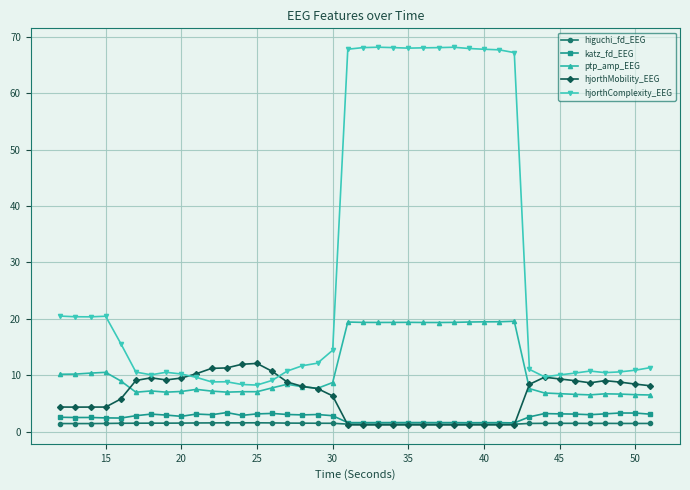

True or false: hjorthMobility_EEG and hjorthComplexity_EEG intersect in this chart.

True